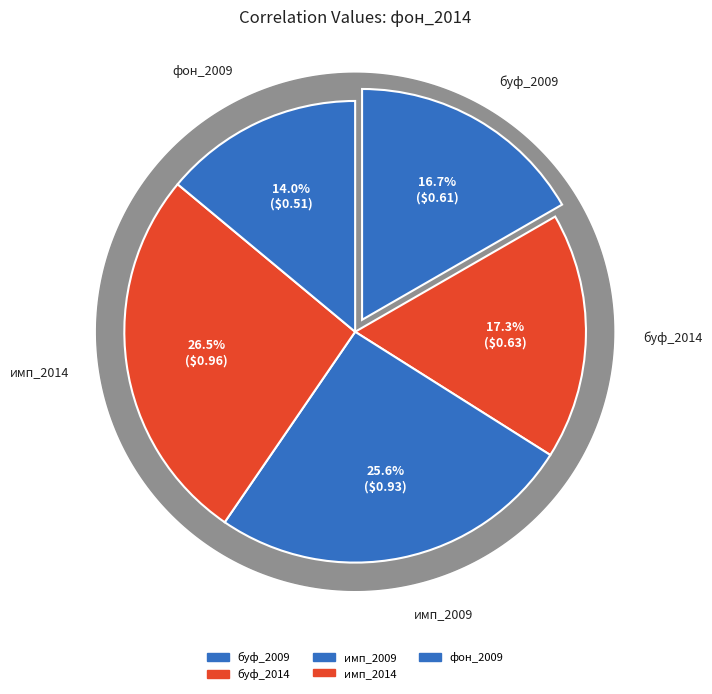

Which slice is the smallest?

фон_2009